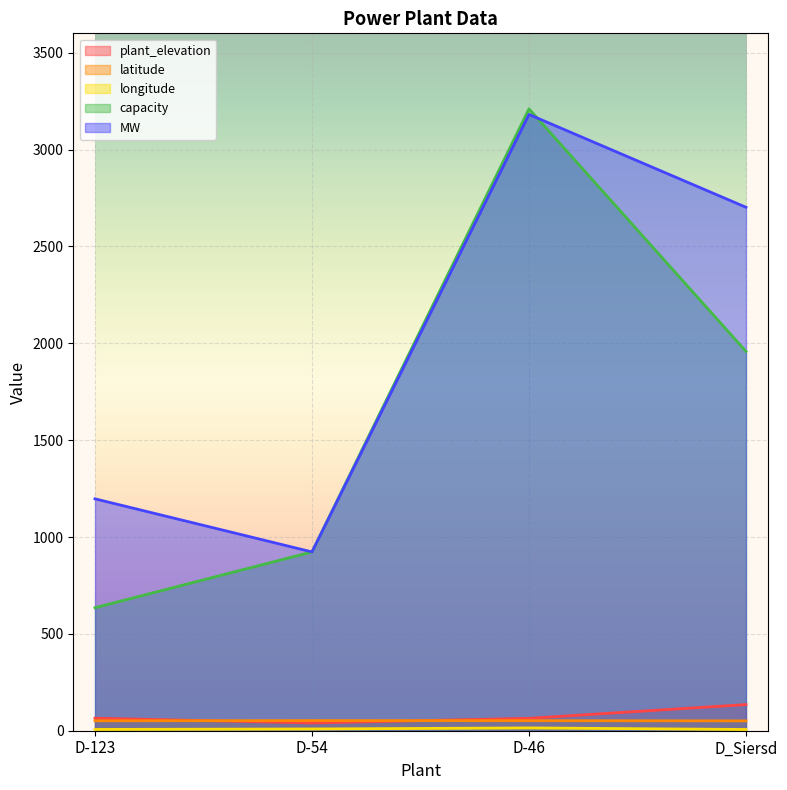

Which series has the largest total across all categories?

MW